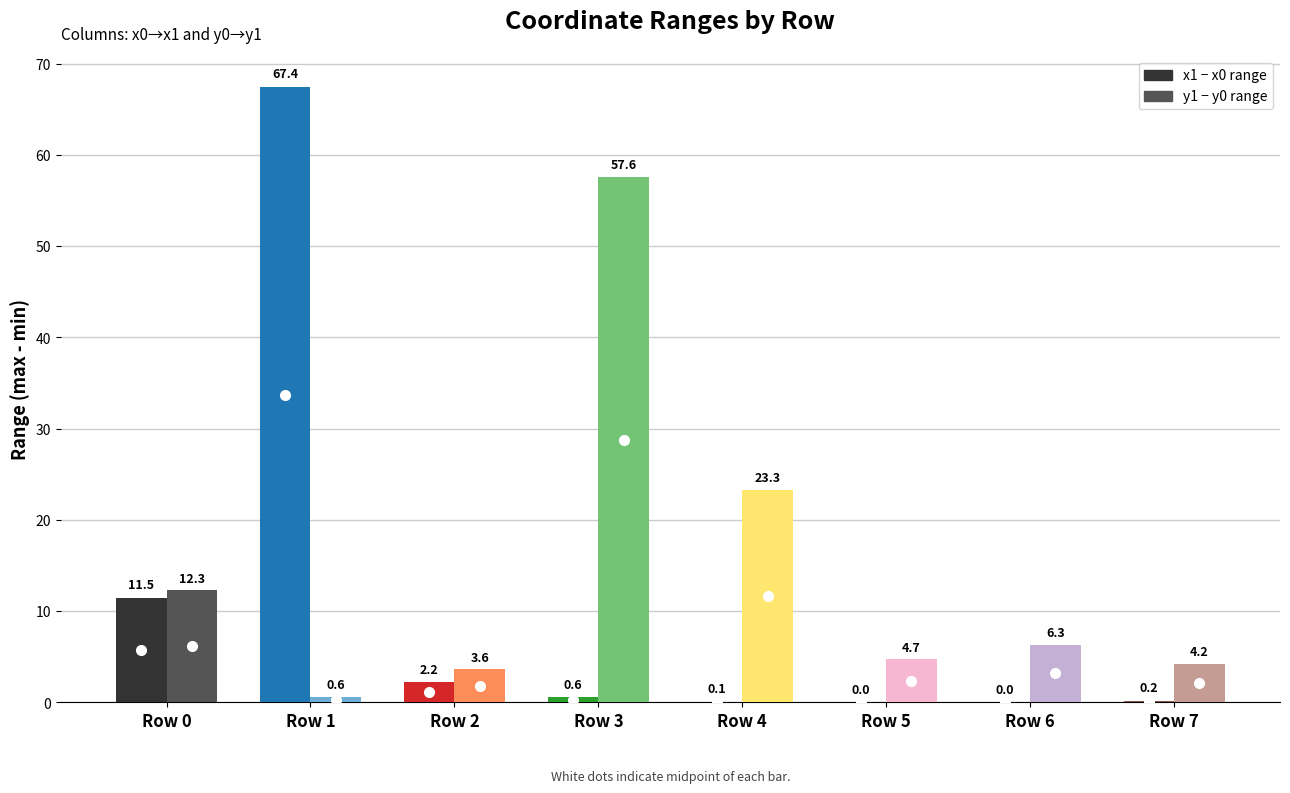

How many groups of bars are there?

8